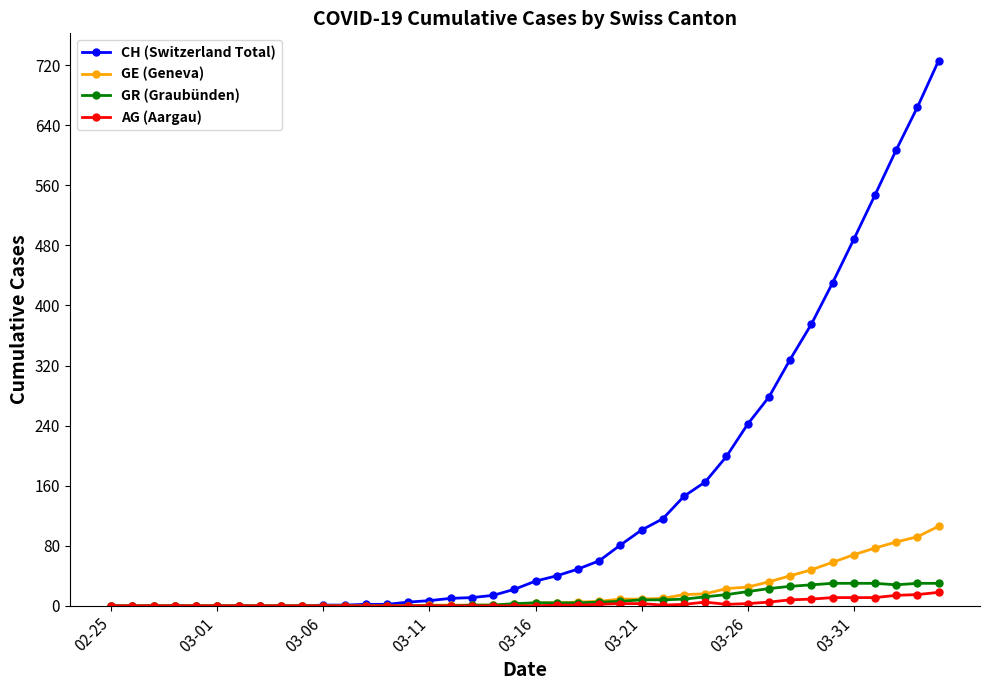

What is the greatest value displayed?

726